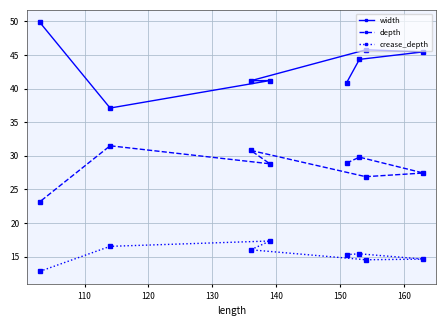

True or false: crease_depth has more than 1 points higher than both neighbors.

True